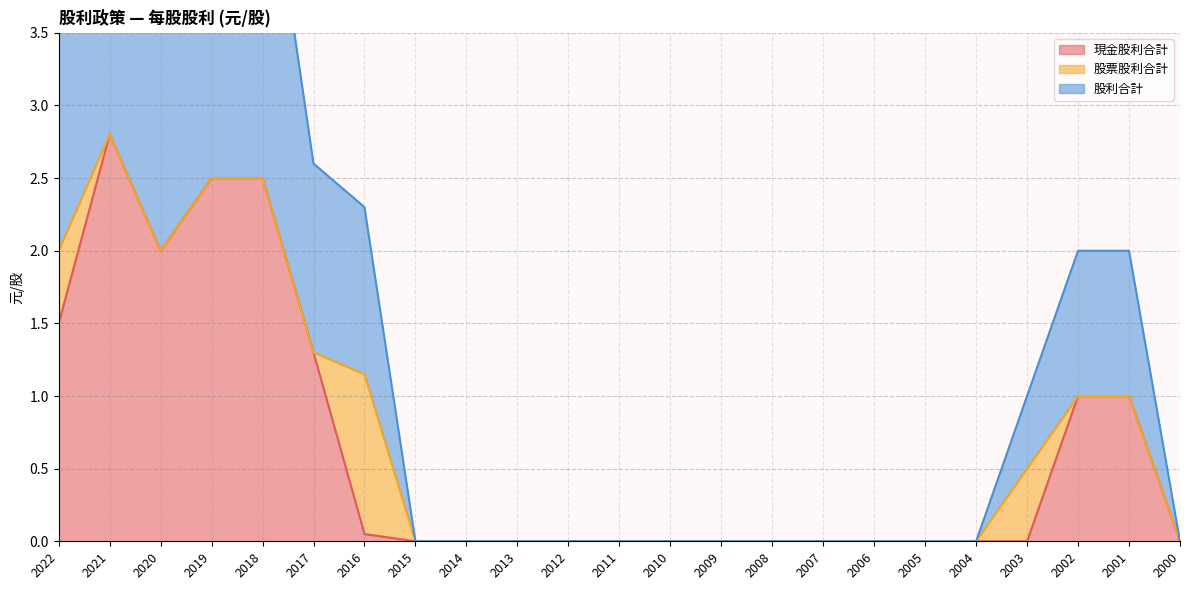

True or false: 現金股利合計 has a value of -1.8 at 2014.

False